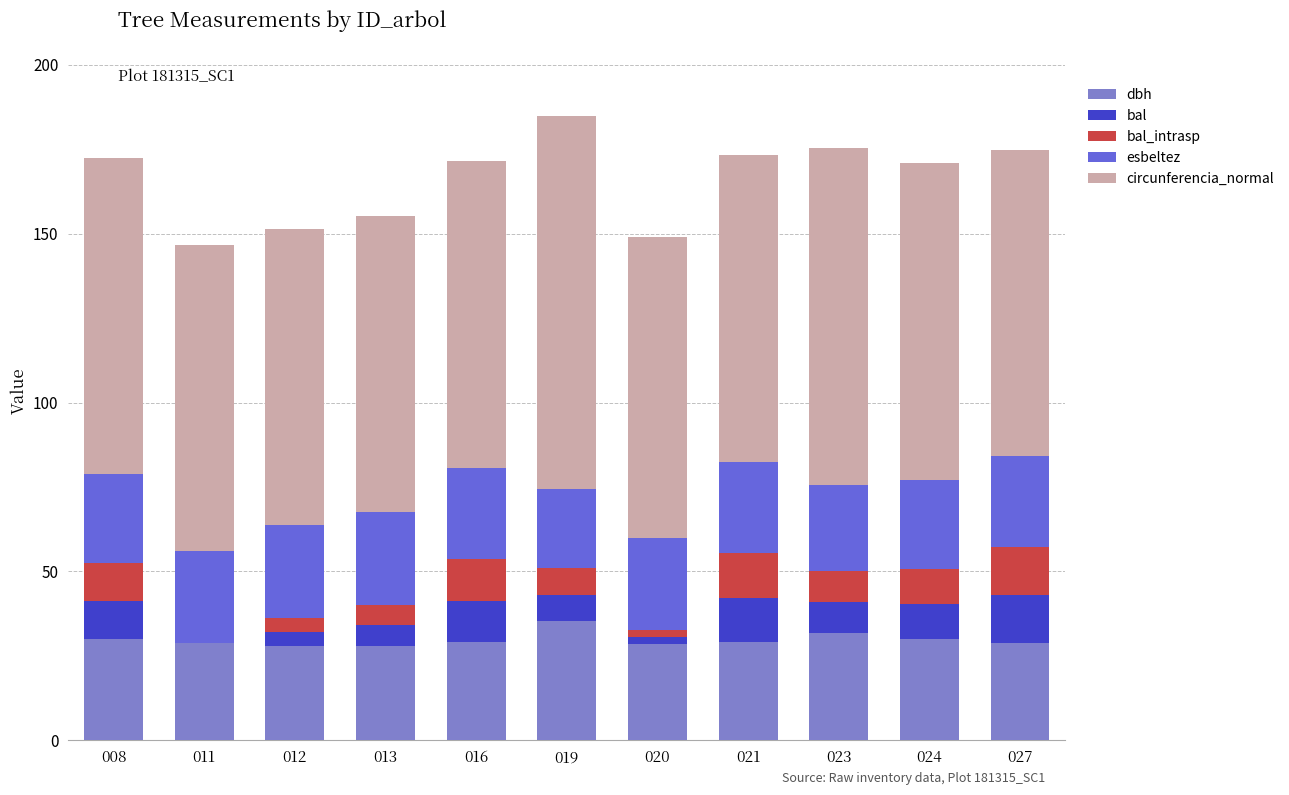

At which category is the sum across all series the highest?

019